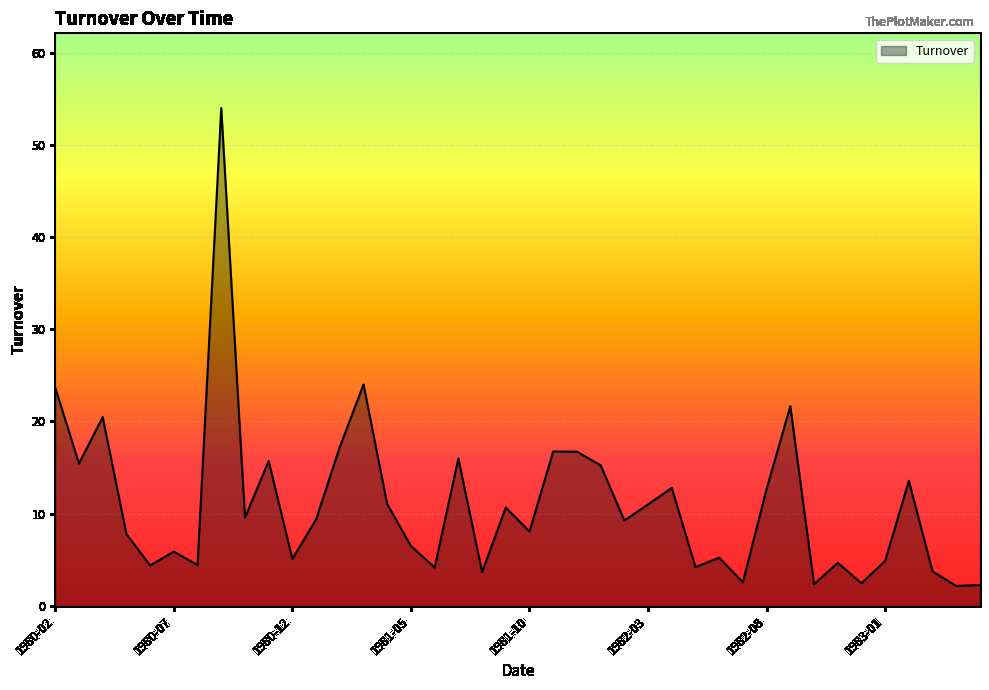

What is the smallest value displayed?

2.2